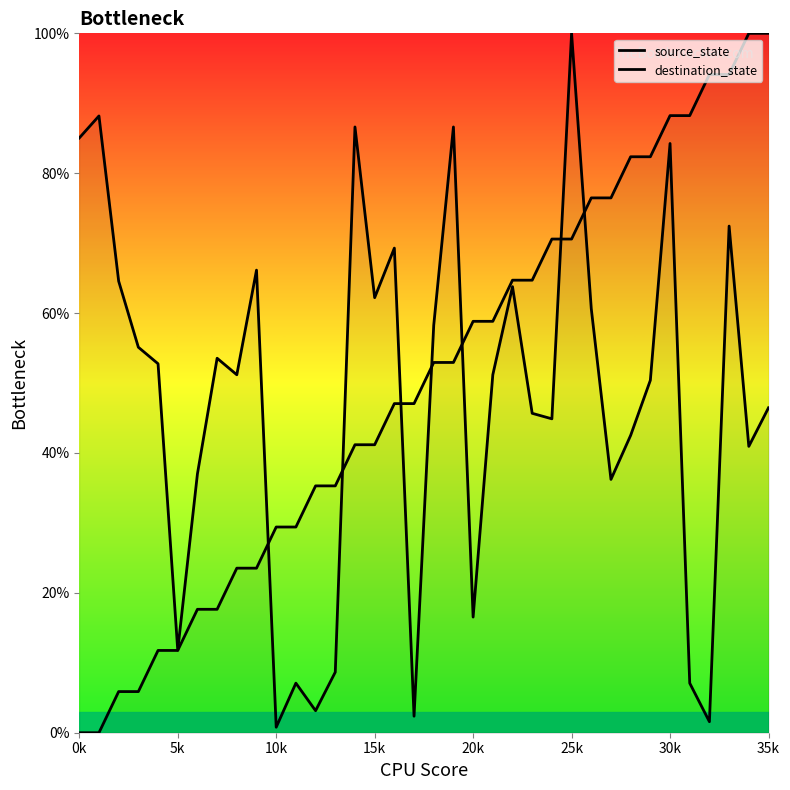

True or false: source_state and destination_state cross at least once.

True